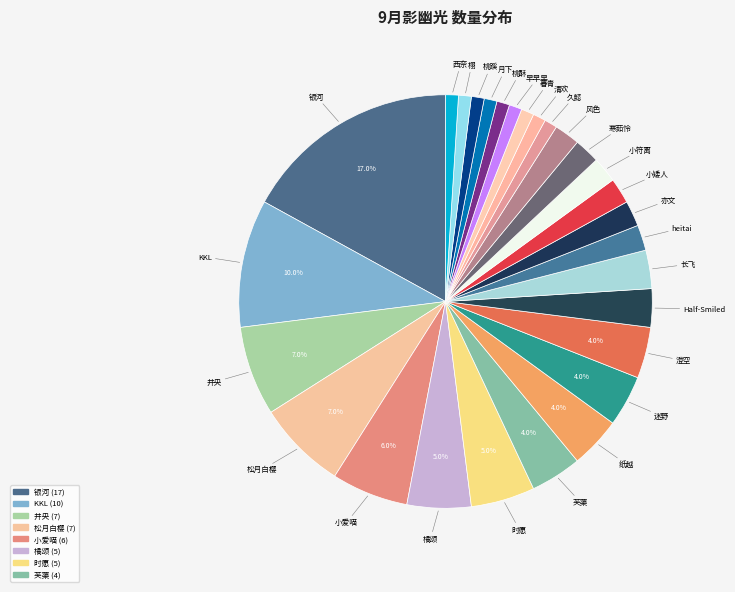

What is the smallest slice in the pie chart?

久懿